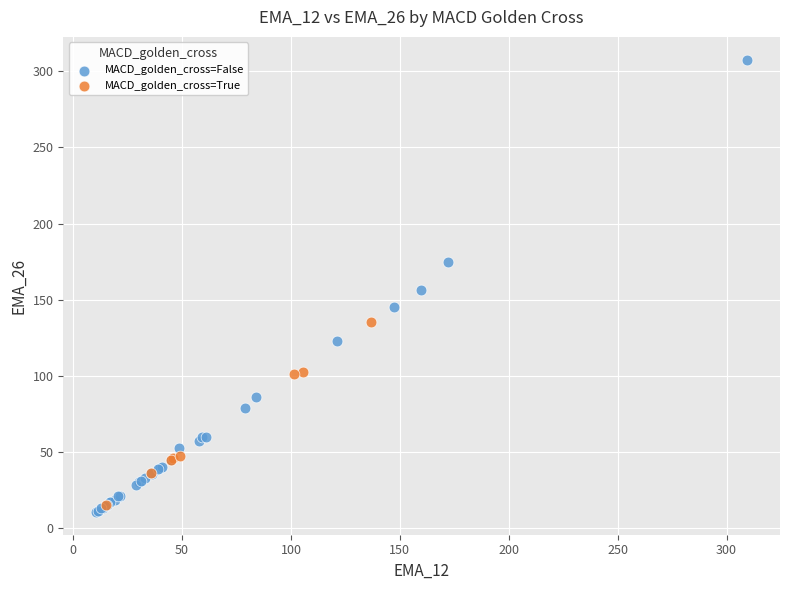

Which series contains the highest Y value?

MACD_golden_cross=False